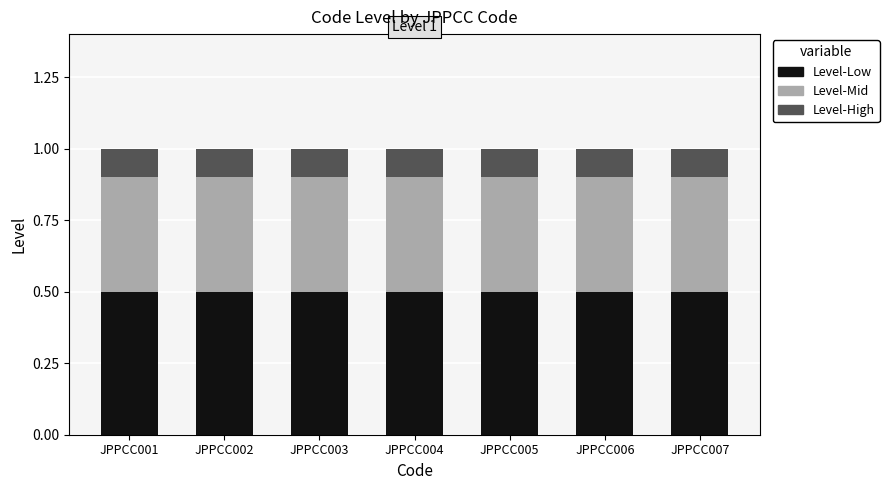

Is it true that Level-Low equals 0.1 at JPPCC005?

False